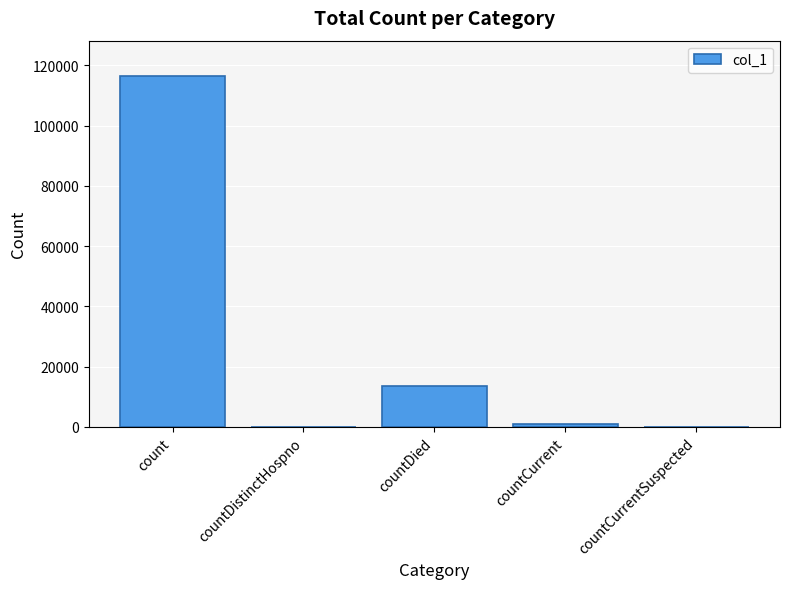

Reading right to left, what are all the values shown in this chart?

countCurrentSuspected=0	countCurrent=889	countDied=13475	countDistinctHospno=0	count=116494